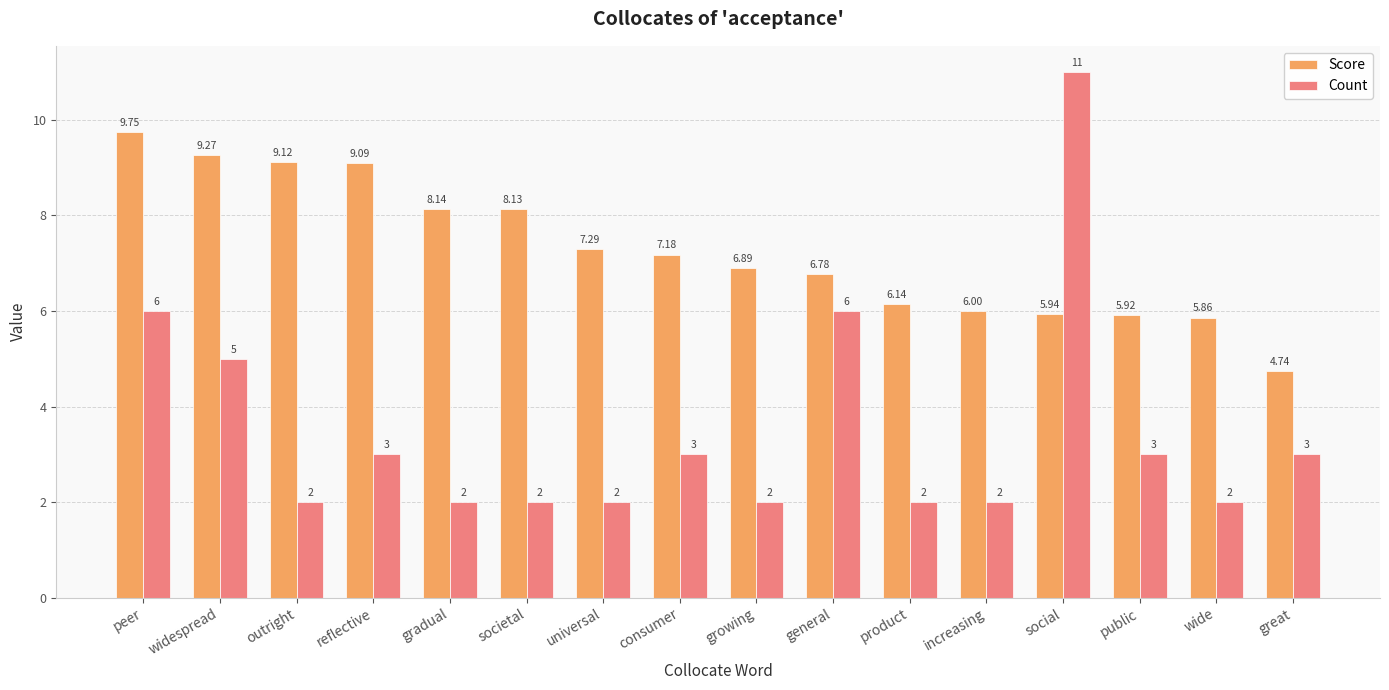

What is the label of the 14th bar from the left?

public